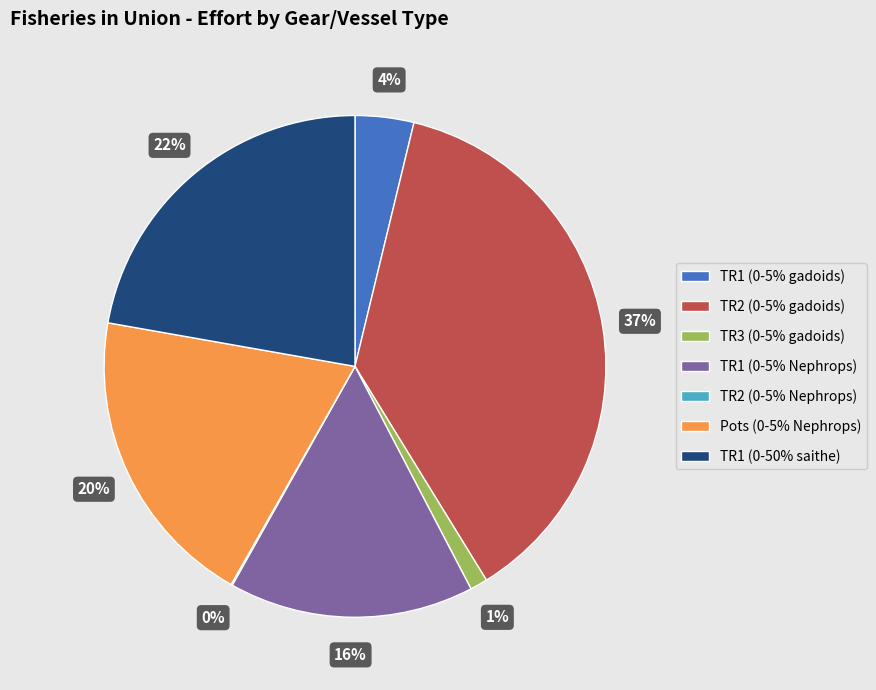

What percentage is the TR1 (0-5% gadoids) slice, to the nearest percent?

4%